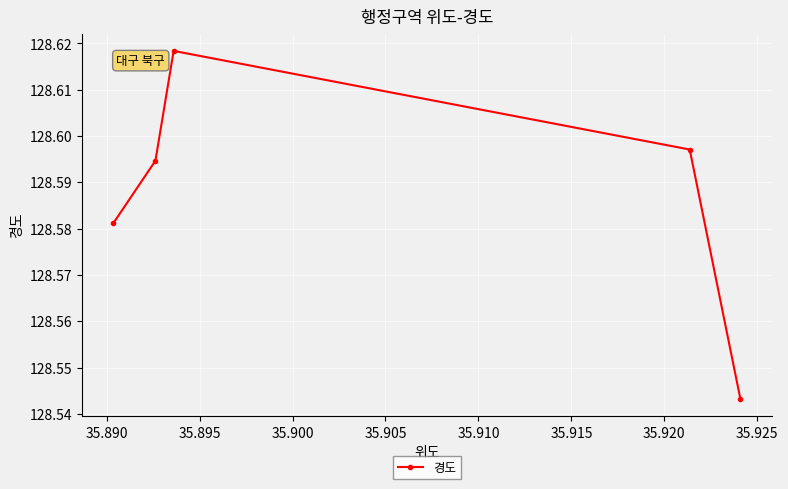

Count the number of data series in this chart.

1